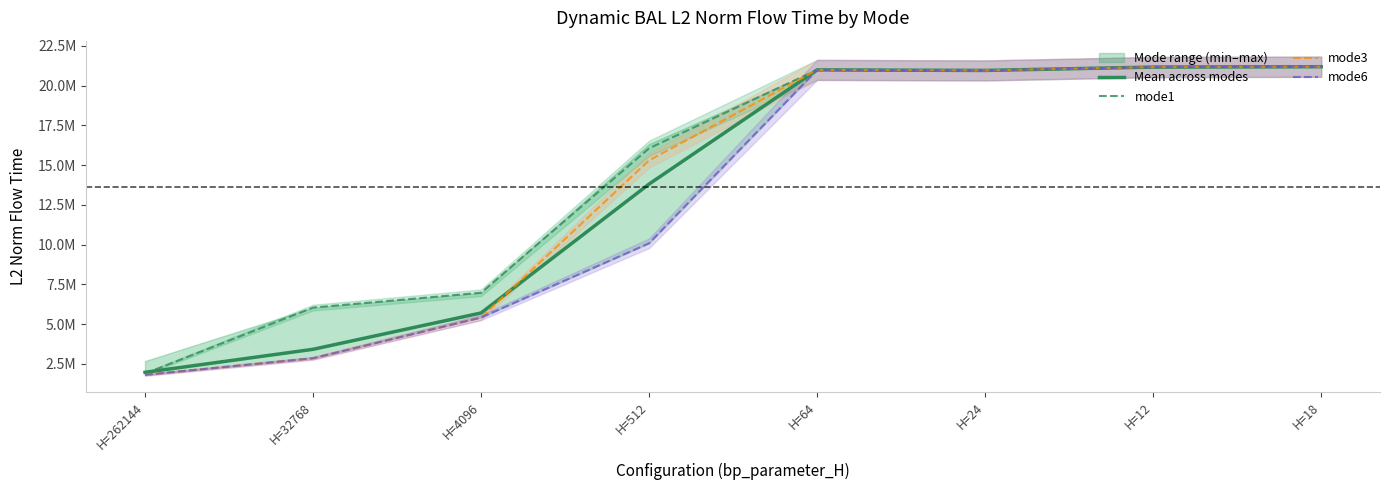

How many interior local peaks does the mode1 series have?

1